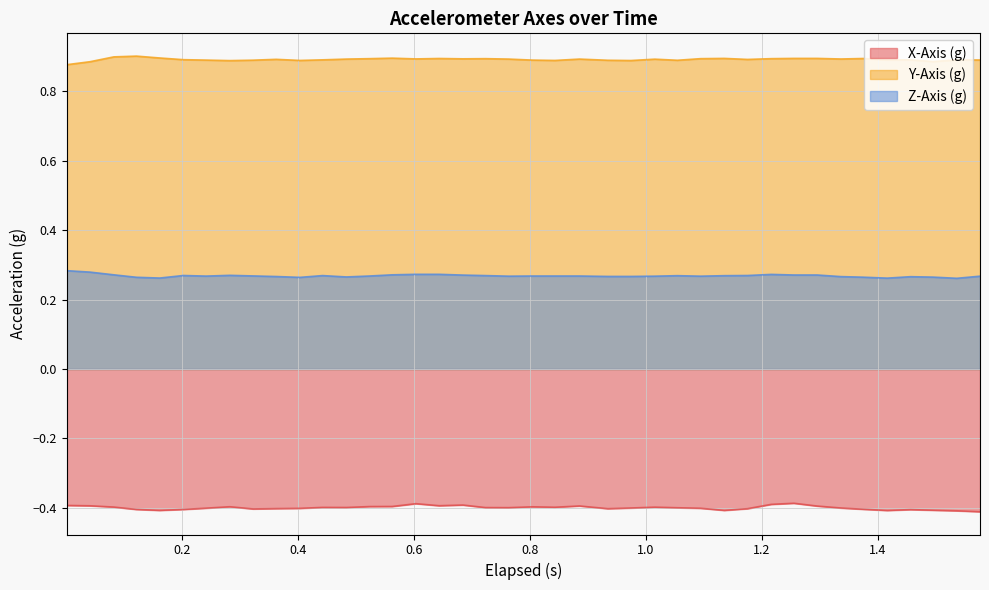

In Z-Axis (g), how many points are higher than both neighbors (excluding endpoints)?

6